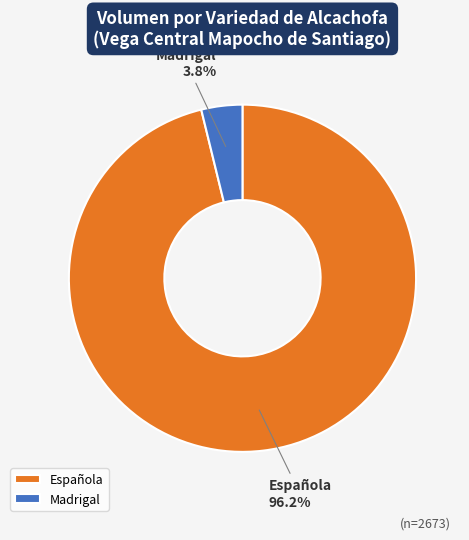

Is Madrigal the majority of the pie?

No